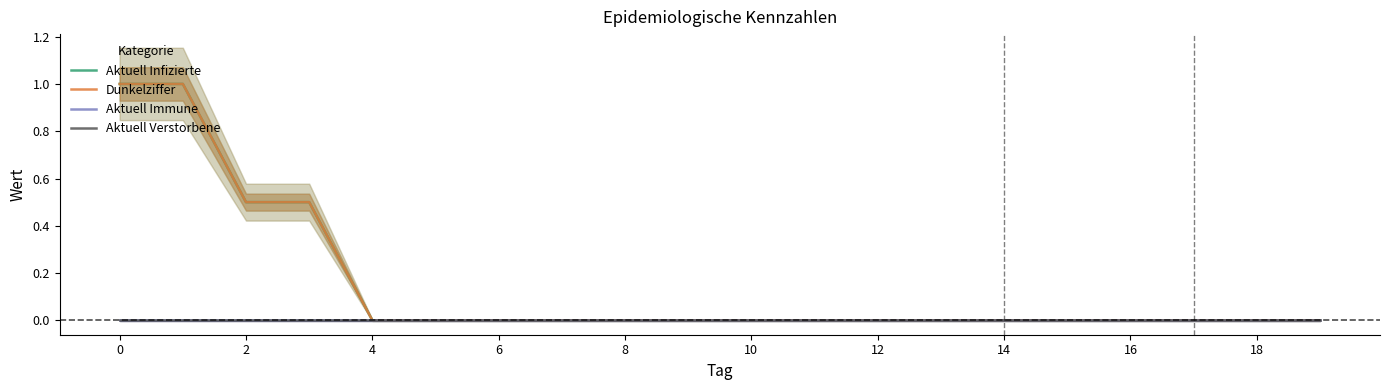

Reading left to right, what are all the values shown in this chart?

Aktuell Infizierte: 1.0	1.0	0.5	0.5	0.0	0.0	0.0	0.0	0.0	0.0	0.0	0.0	0.0	0.0	0.0	0.0	0.0	0.0	0.0	0.0
Dunkelziffer: 1.0	1.0	0.5	0.5	0.0	0.0	0.0	0.0	0.0	0.0	0.0	0.0	0.0	0.0	0.0	0.0	0.0	0.0	0.0	0.0
Aktuell Immune: 0.0	0.0	0.0	0.0	0.0	0.0	0.0	0.0	0.0	0.0	0.0	0.0	0.0	0.0	0.0	0.0	0.0	0.0	0.0	0.0
Aktuell Verstorbene: 0.0	0.0	0.0	0.0	0.0	0.0	0.0	0.0	0.0	0.0	0.0	0.0	0.0	0.0	0.0	0.0	0.0	0.0	0.0	0.0